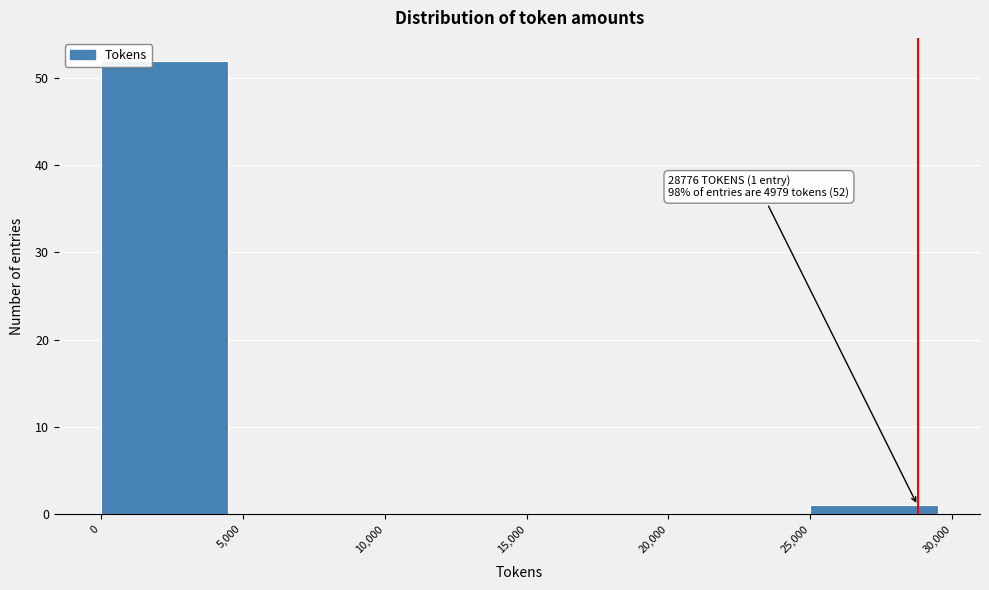

Over which range of the x-axis is the bar tallest?

0 to 5,000